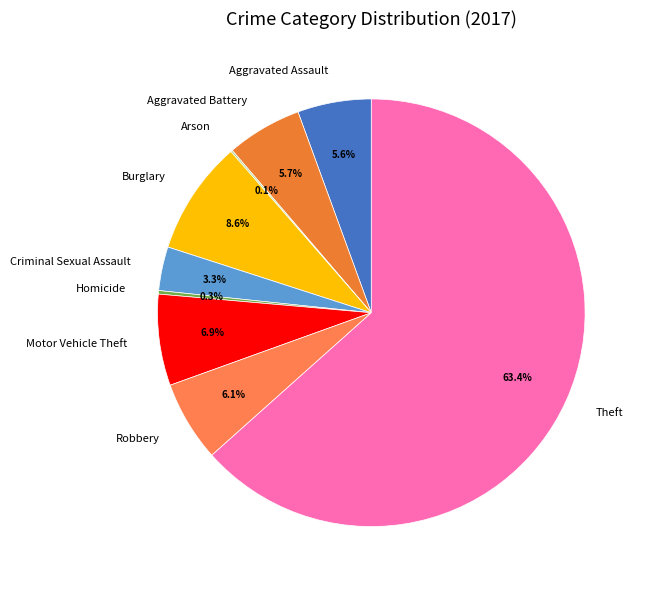

Which slice is the largest?

Theft